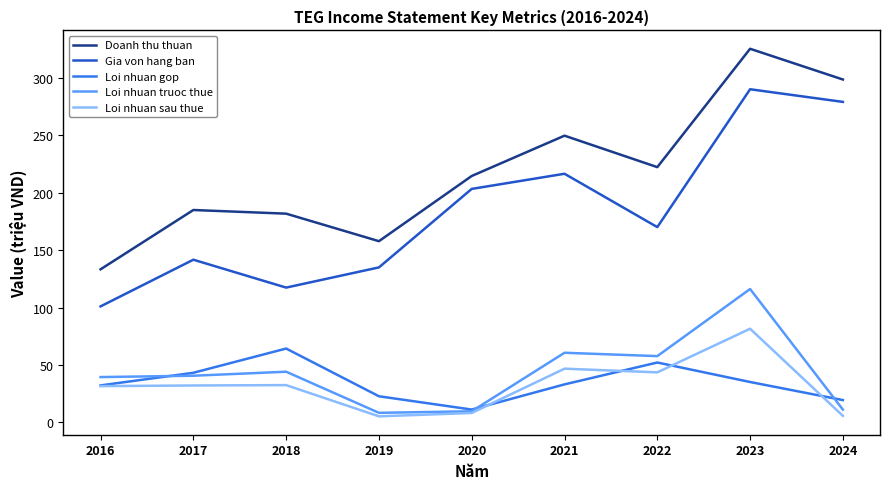

Is the value of Doanh thu thuan at 2023 greater than the value of Loi nhuan truoc thue at 2023?

Yes